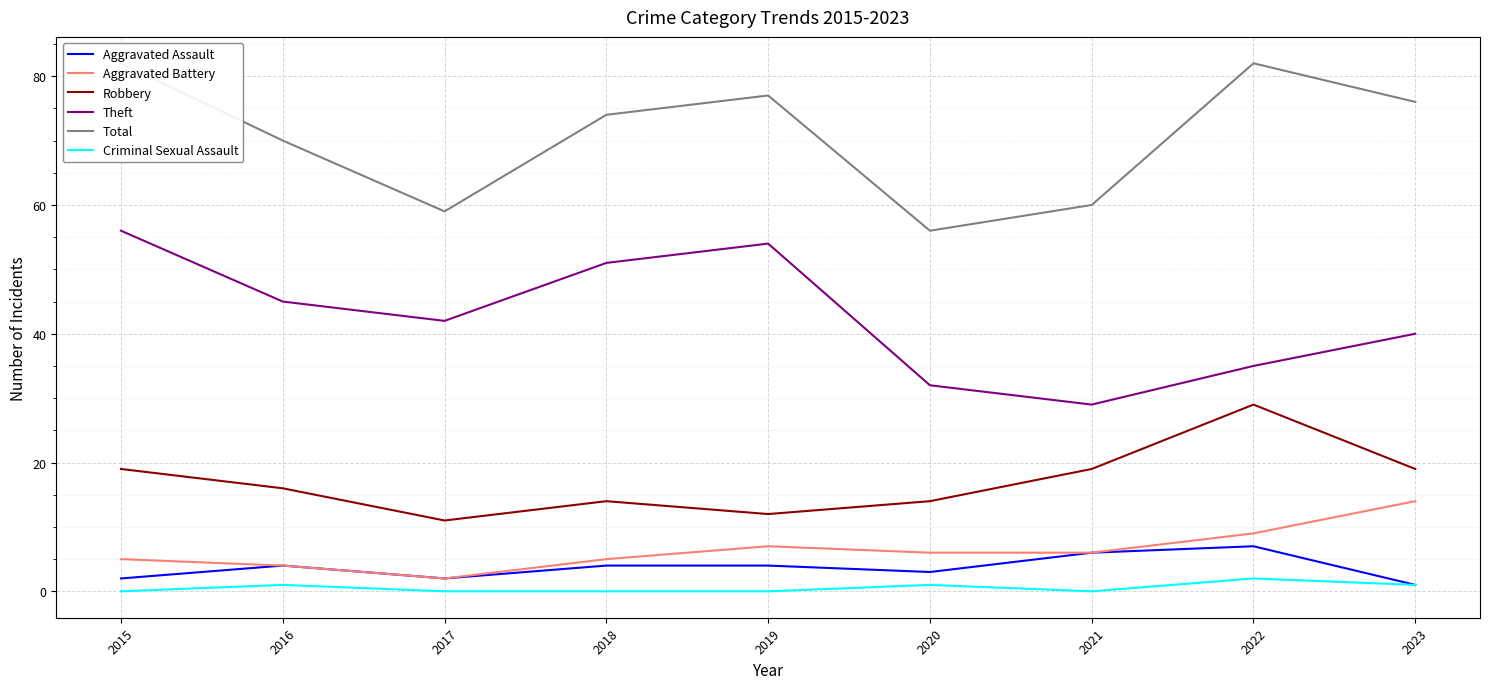

What is the value of the Total point at the 9th from the left?

76